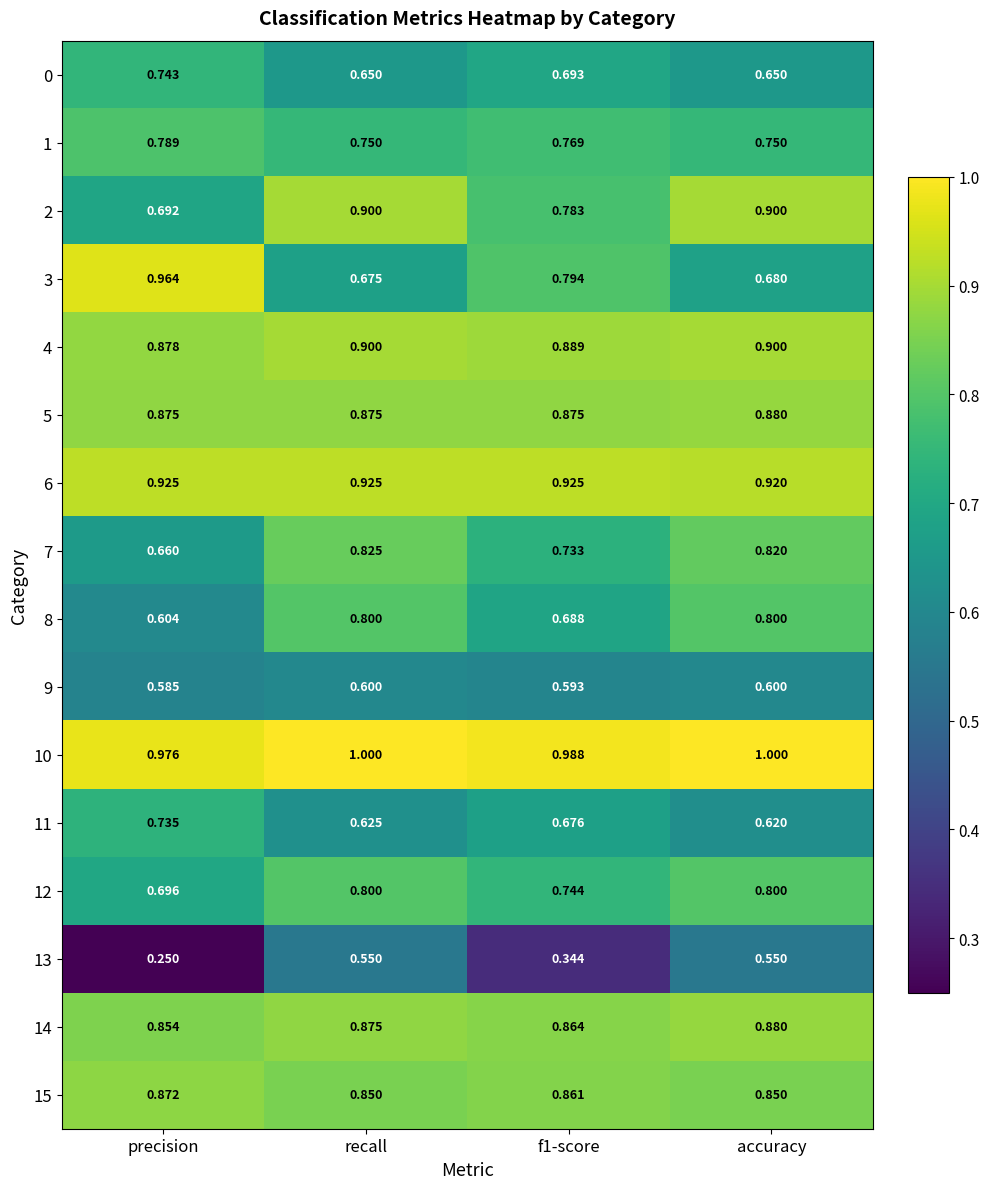

Is the value of 0 at recall greater than the value of 11 at recall?

Yes